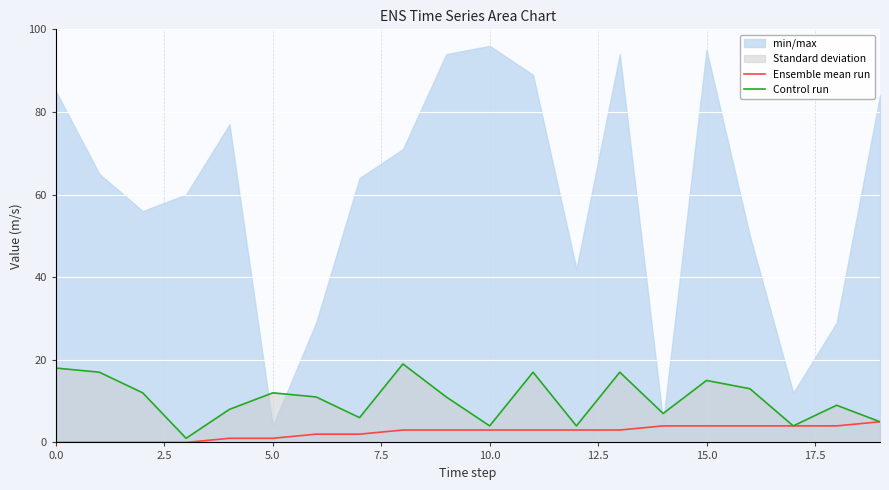

Count the number of categories in the chart.

20